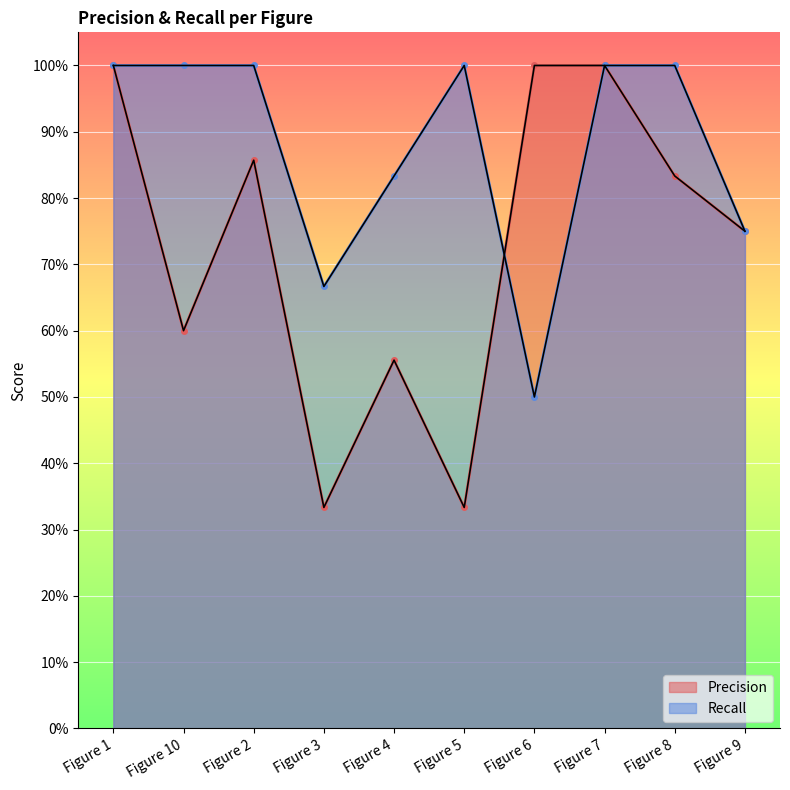

What is the spread (max minus min) of values at Figure 10?

0.4